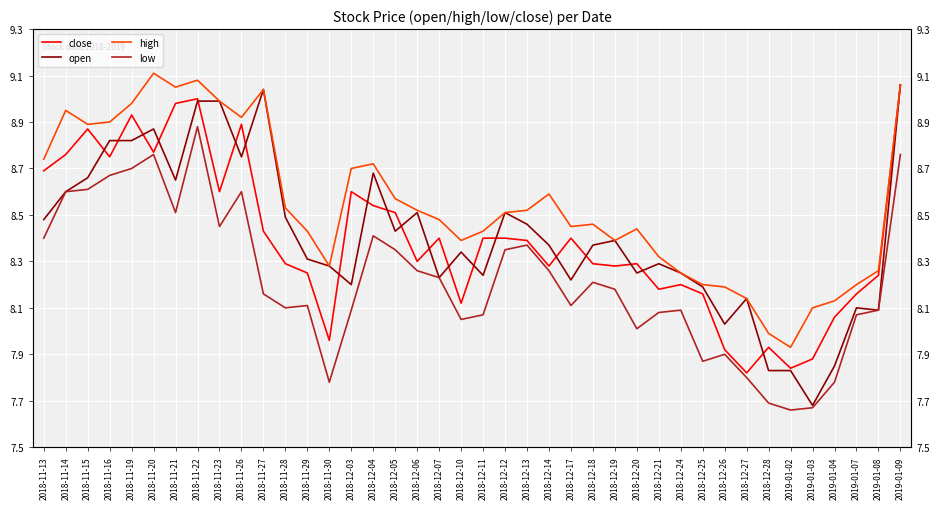

Is it true that low equals 11.2 at 2018-11-13?

False